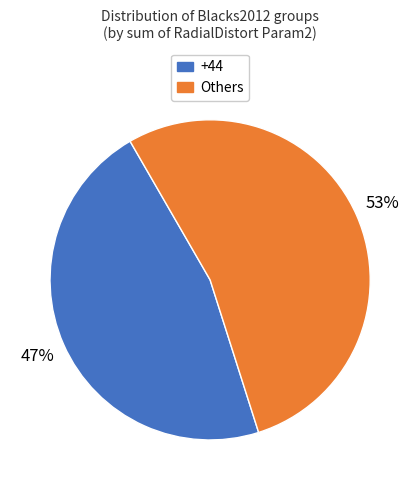

Is there any slice that represents more than half of the pie?

Yes